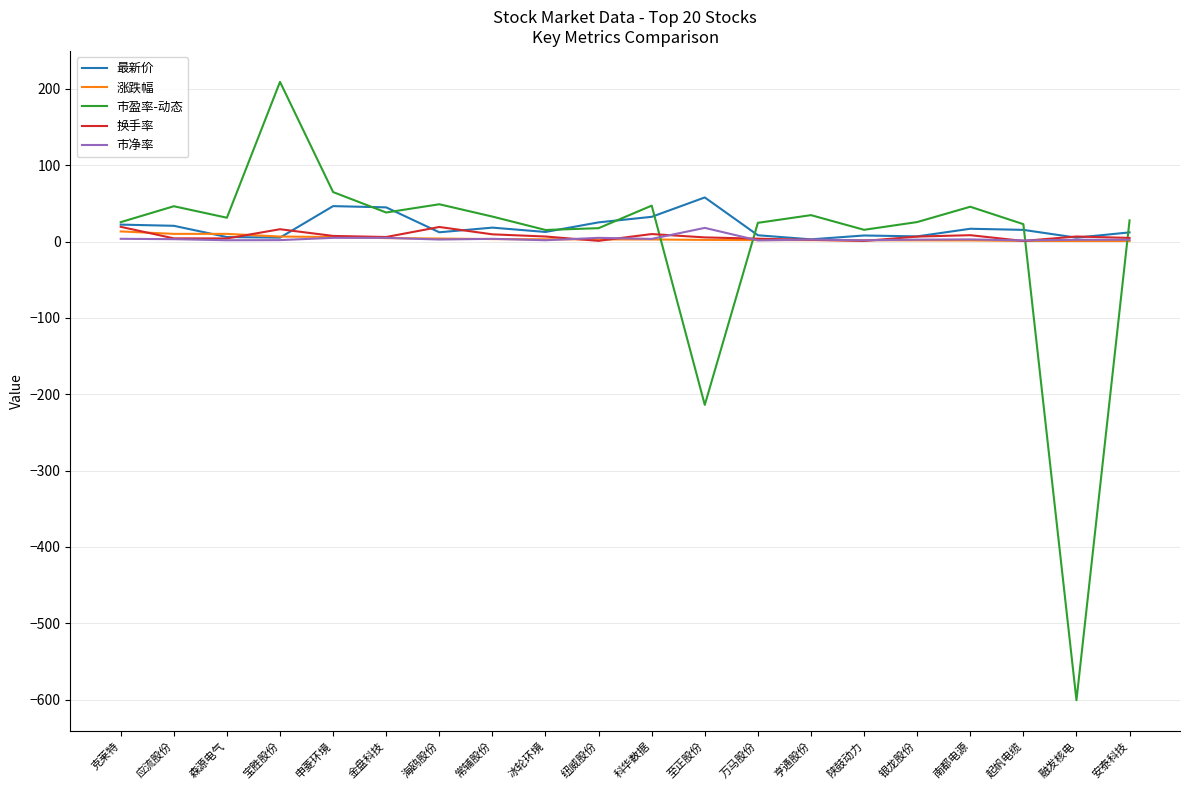

Is it true that 涨跌幅 equals 1.5 at 银龙股份?

True